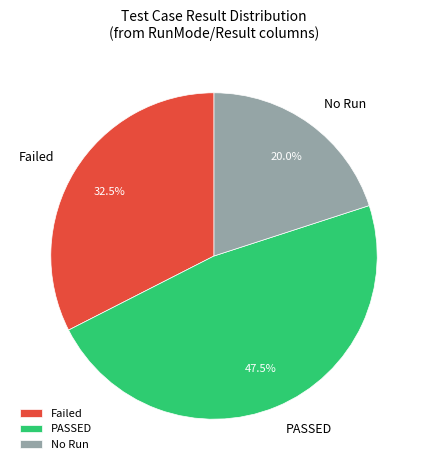

Approximately how many times larger is the value at No Run compared to Failed?

0.6